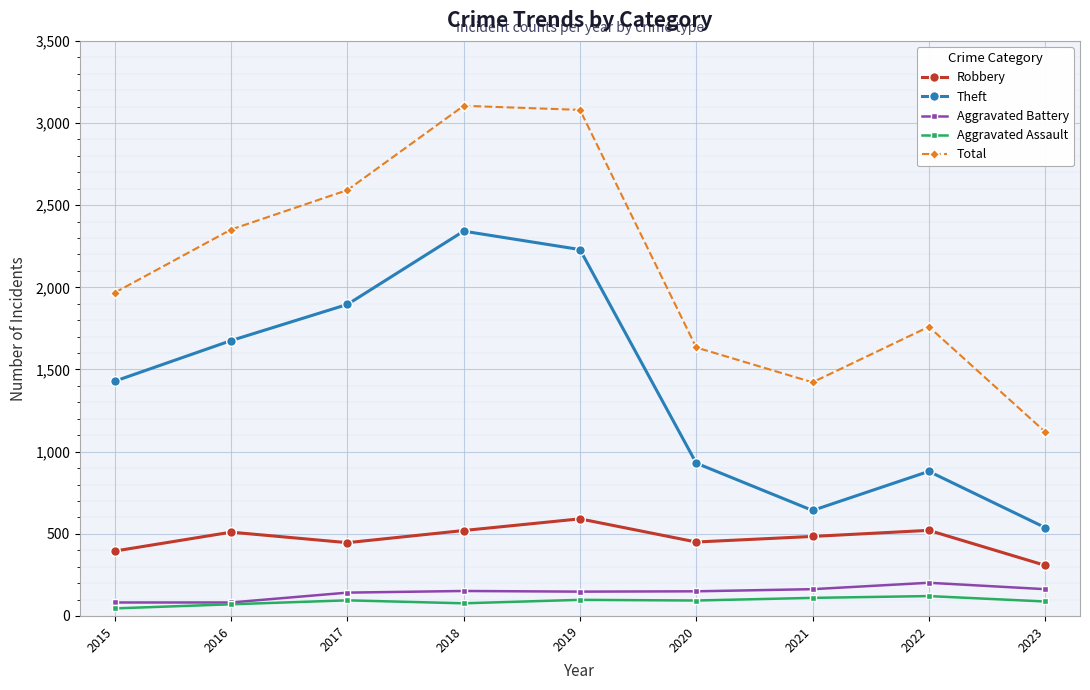

True or false: Robbery and Total cross at least once.

False